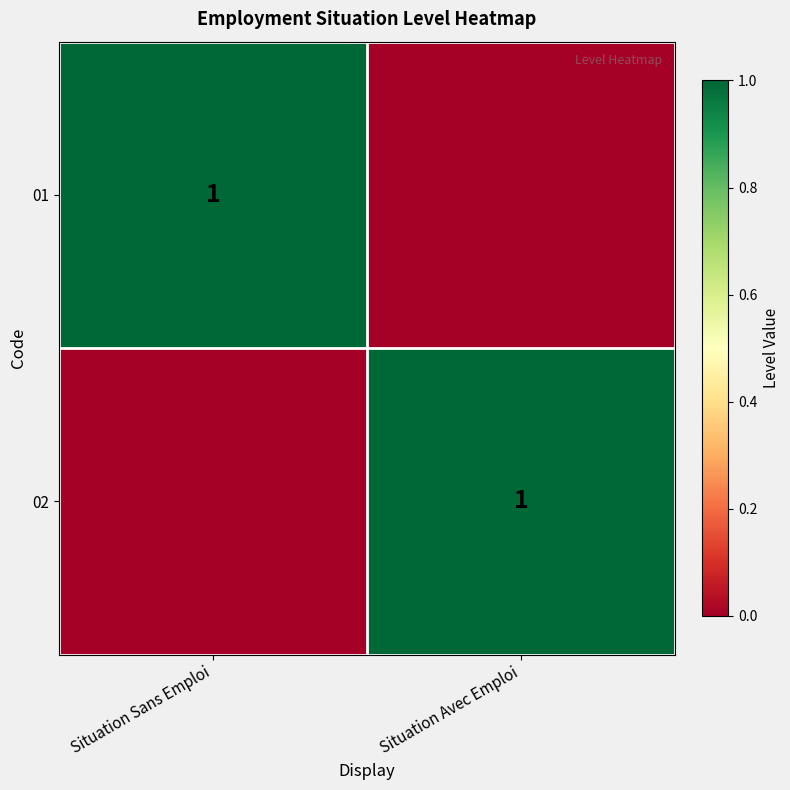

Is it true that 01 equals 2 at Situation Sans Emploi?

False